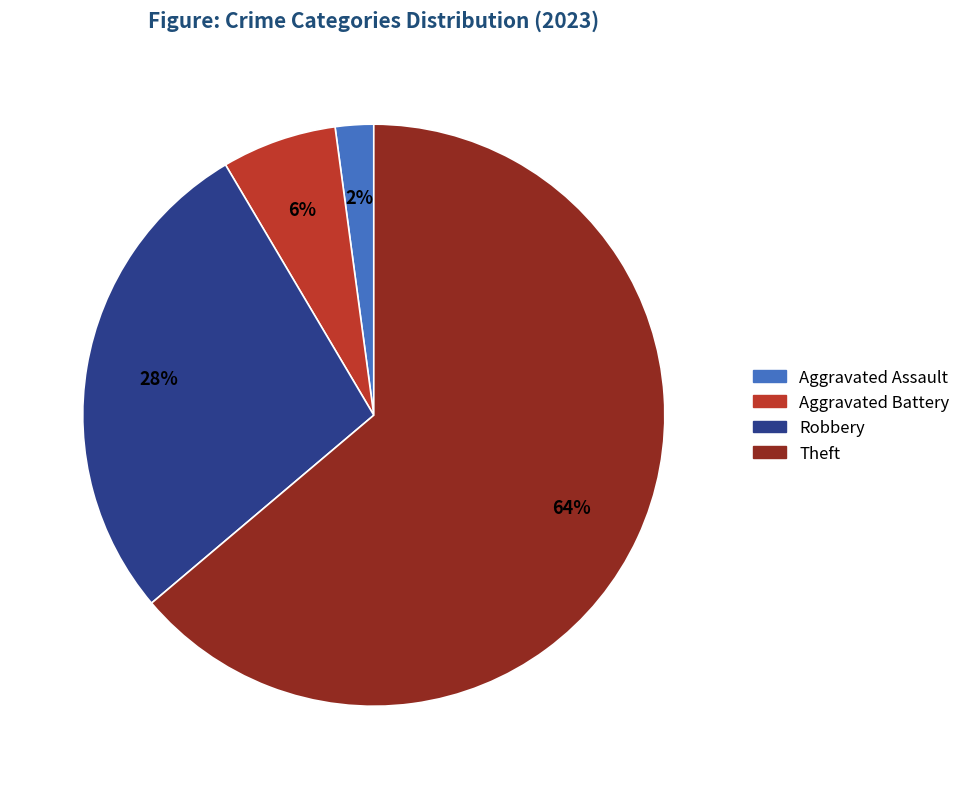

Does any single category account for the majority?

Yes